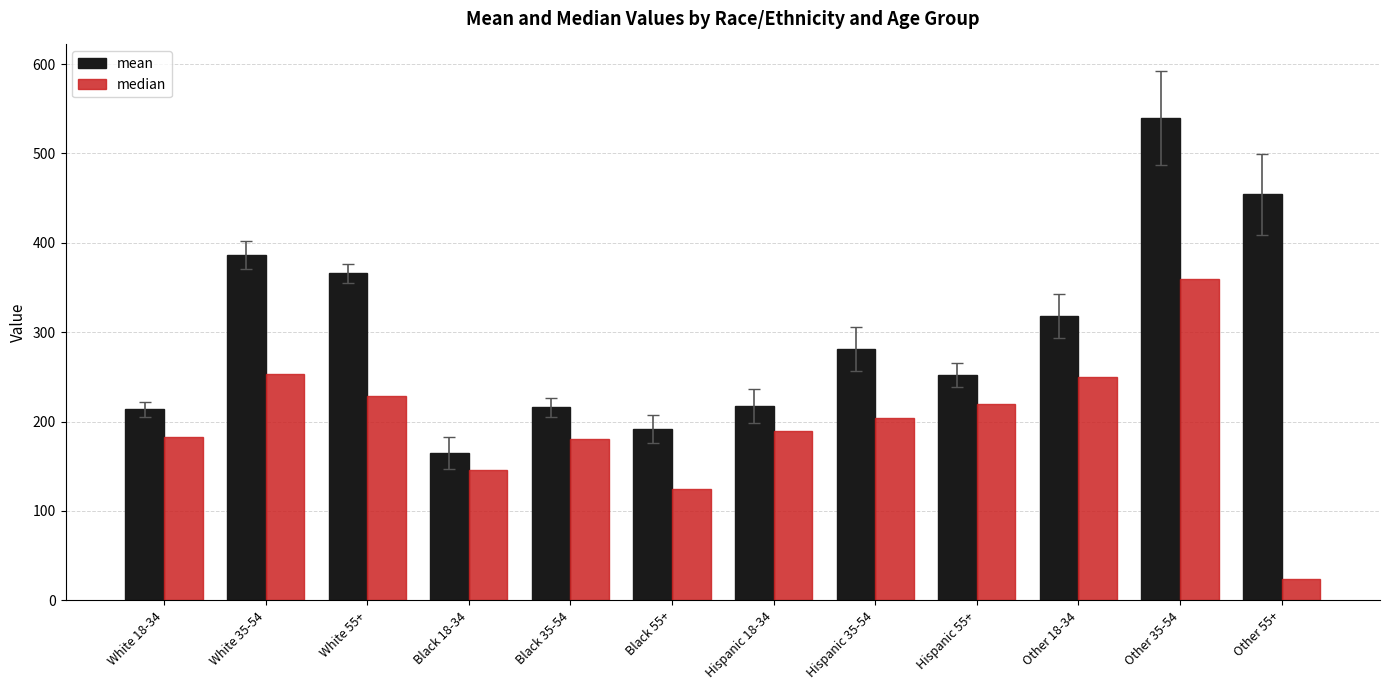

Is the value of median at Other 35-54 greater than the value of mean at Black 18-34?

Yes